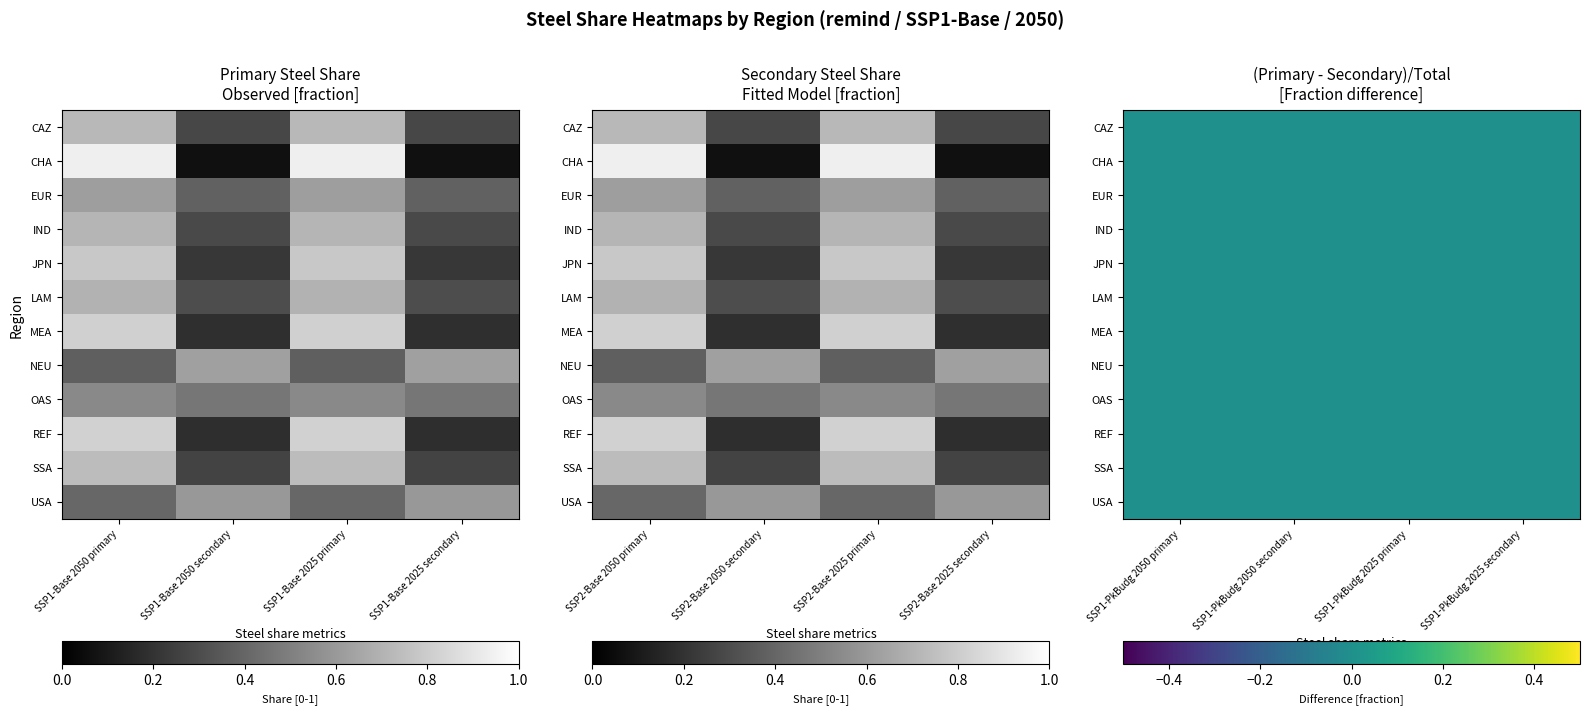

What is the difference between the maximum and minimum values in the MEA series?

0.6